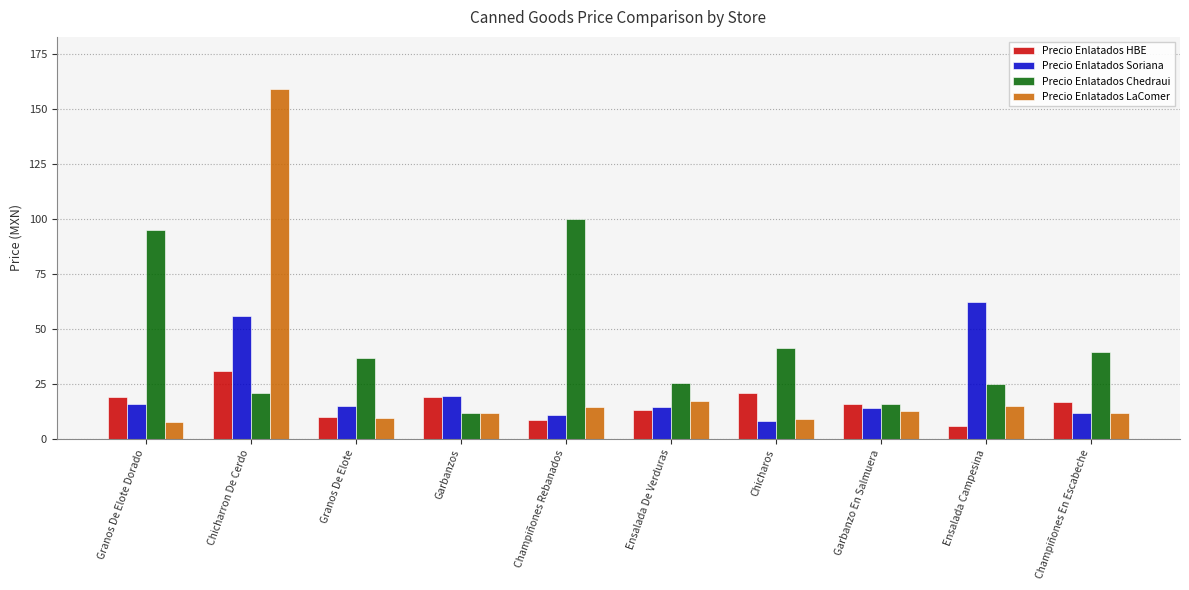

Does the chart contain stacked bars?

No